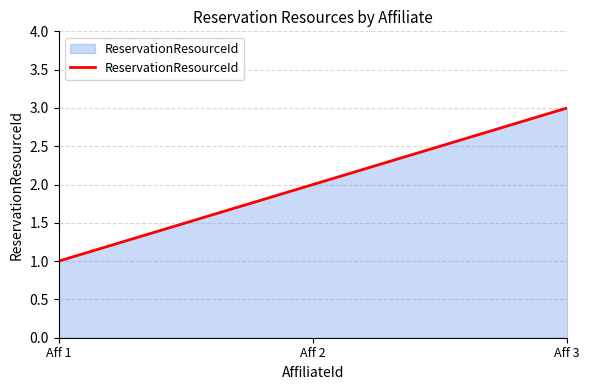

What is the approximate value at Aff 1?

1